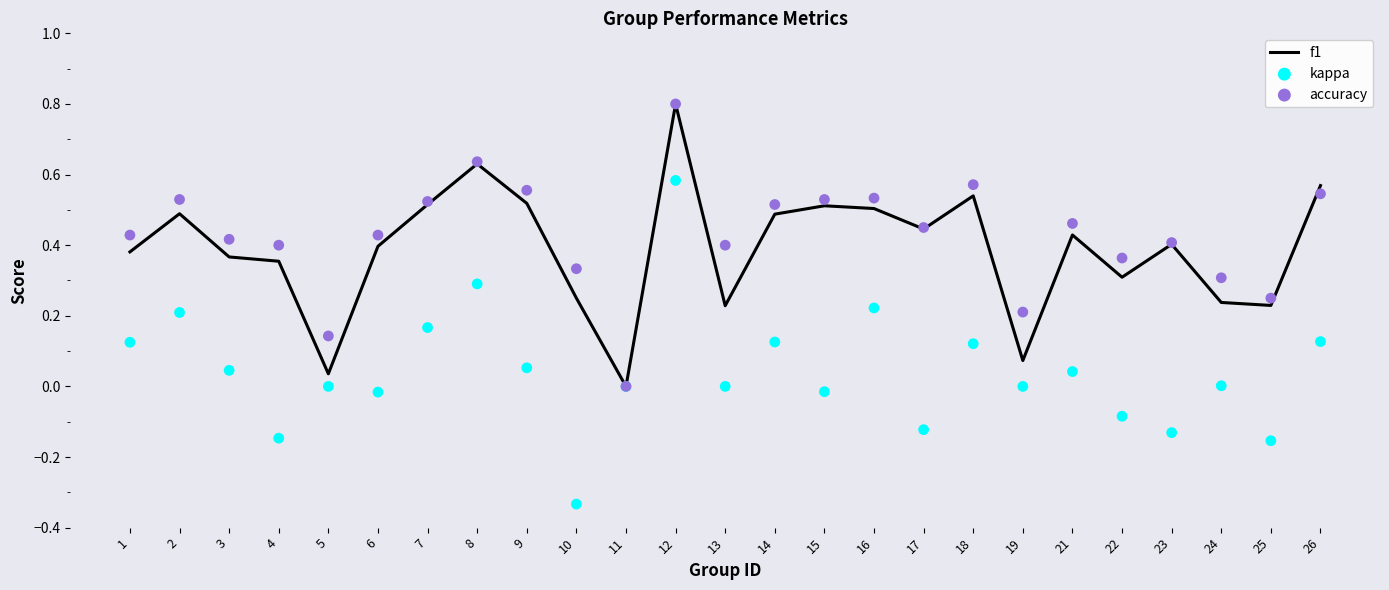

Is the value of accuracy at 26 greater than the value of f1 at 2?

Yes